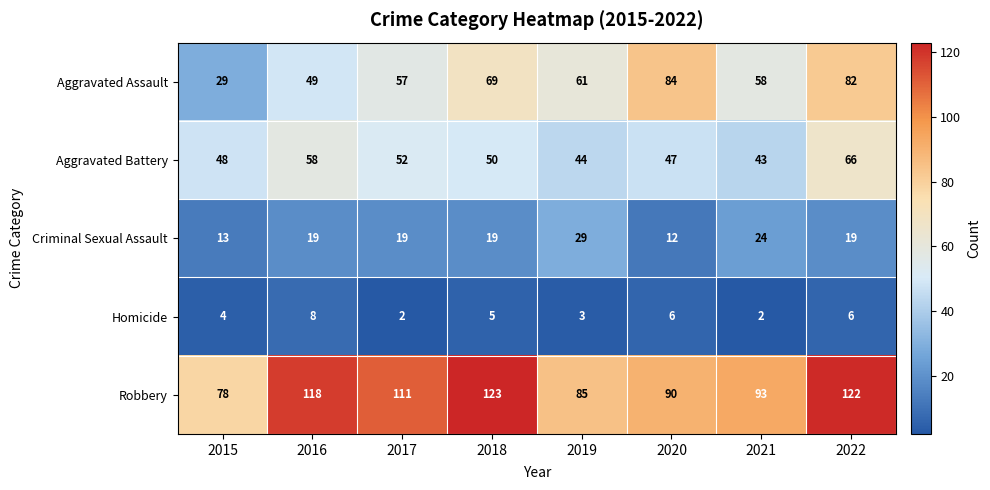

What is the difference between the maximum and second lowest values in the Aggravated Assault series?

35